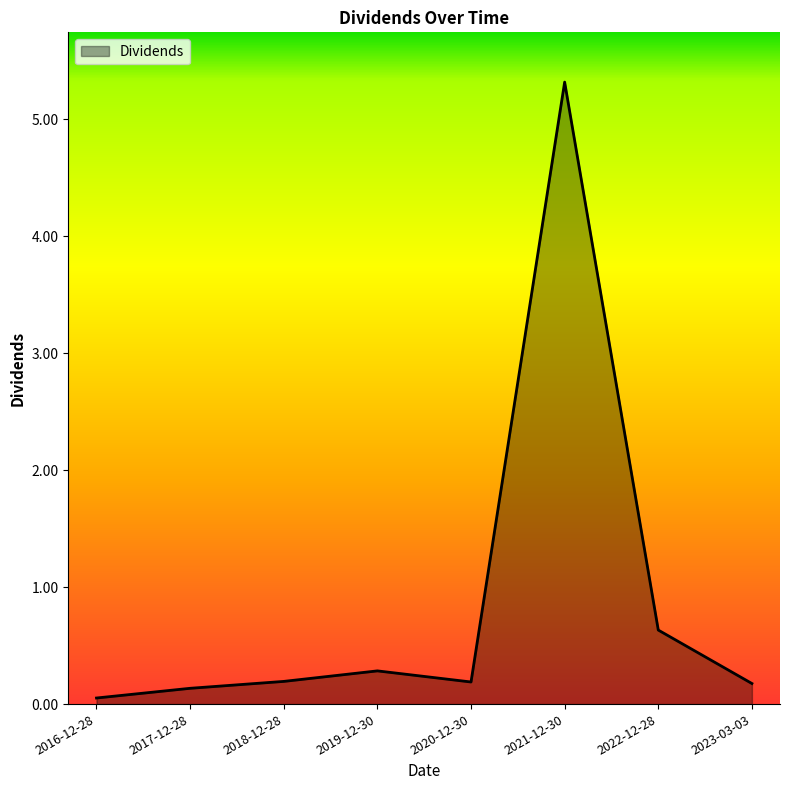

How many distinct data groups are displayed?

1